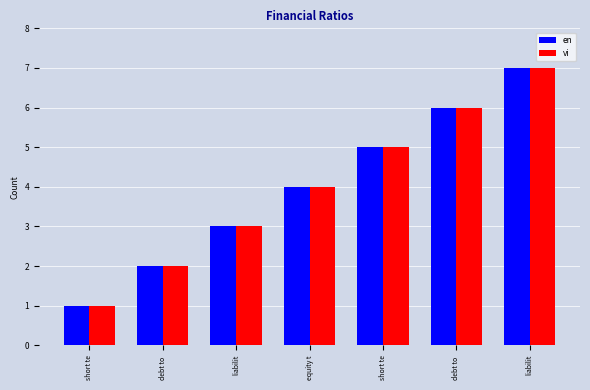

The en series shows 2 at equity t. True or false?

False